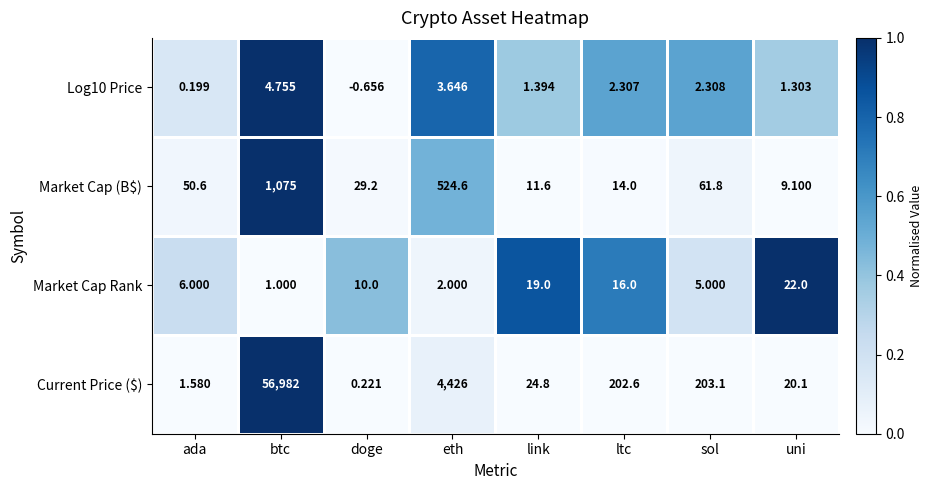

At which label does Log10 Price first exceed 2?

btc